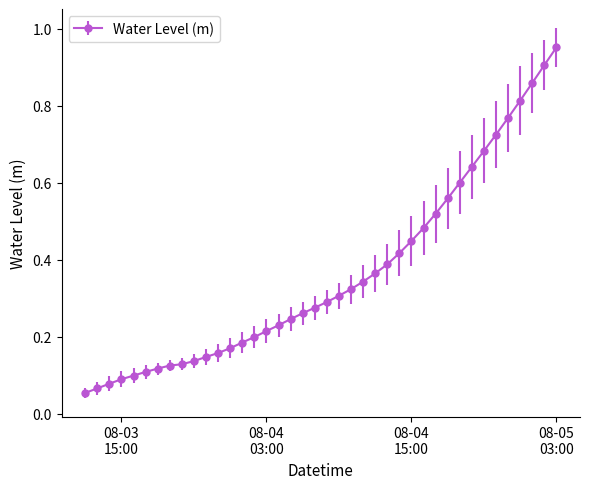

What is the average value?

0.4